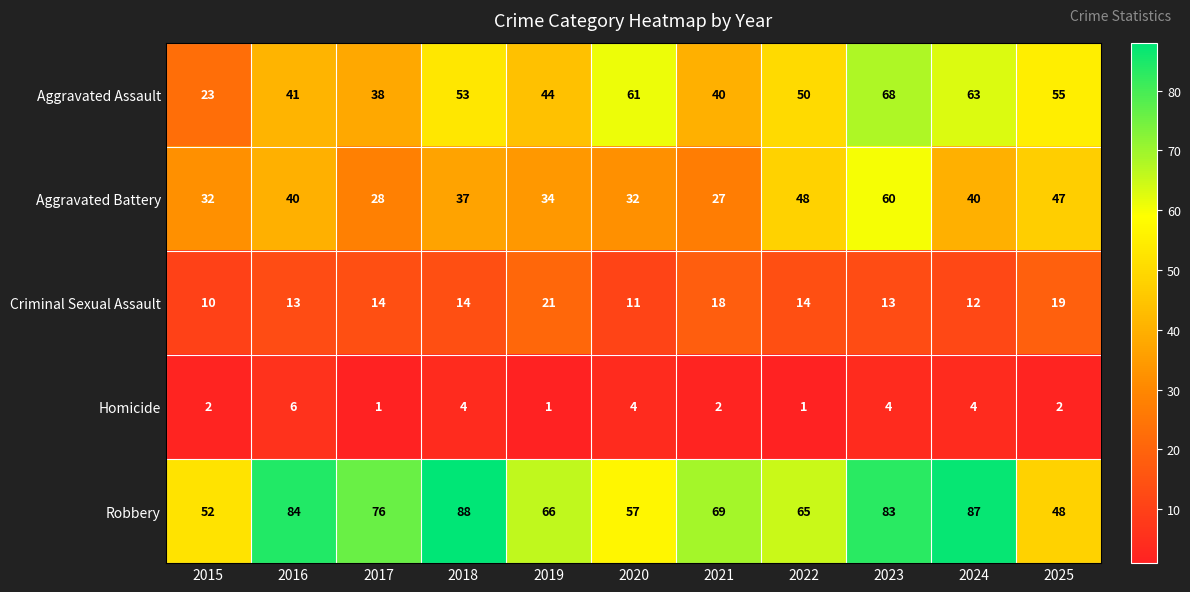

Count the number of data series in this chart.

5